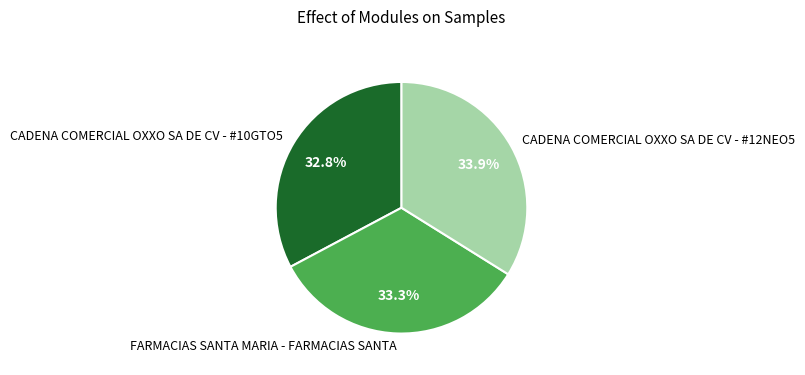

Count the number of slices in the pie.

3